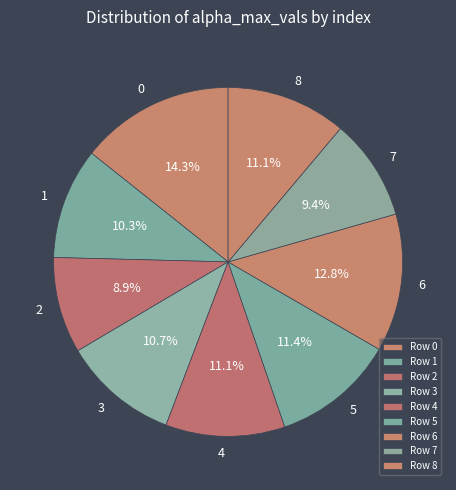

Count the number of slices in the pie.

9